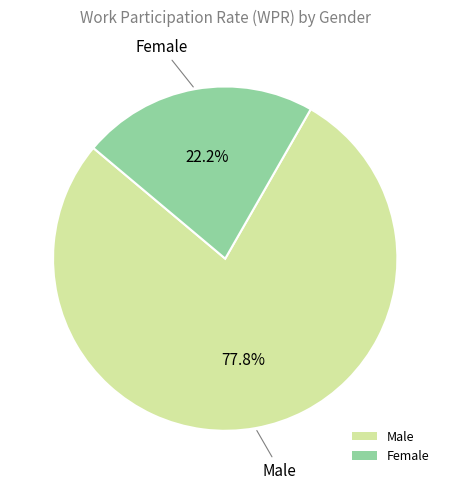

Rank the categories by value from lowest to highest.

Female, Male